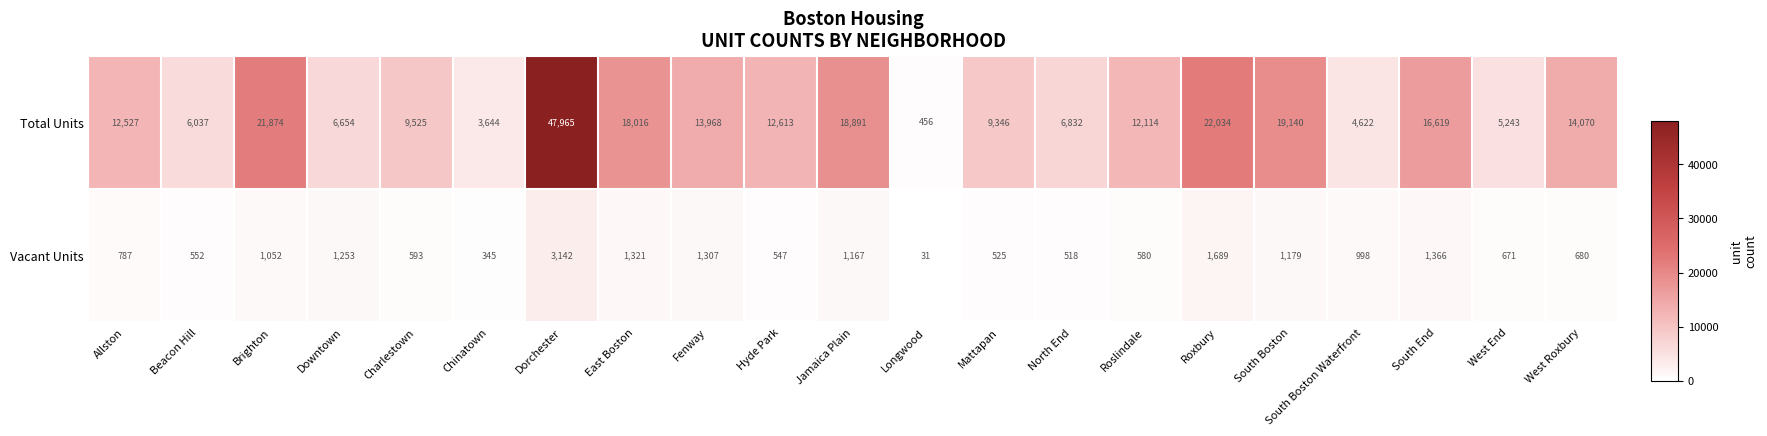

What is the smallest value displayed?

31